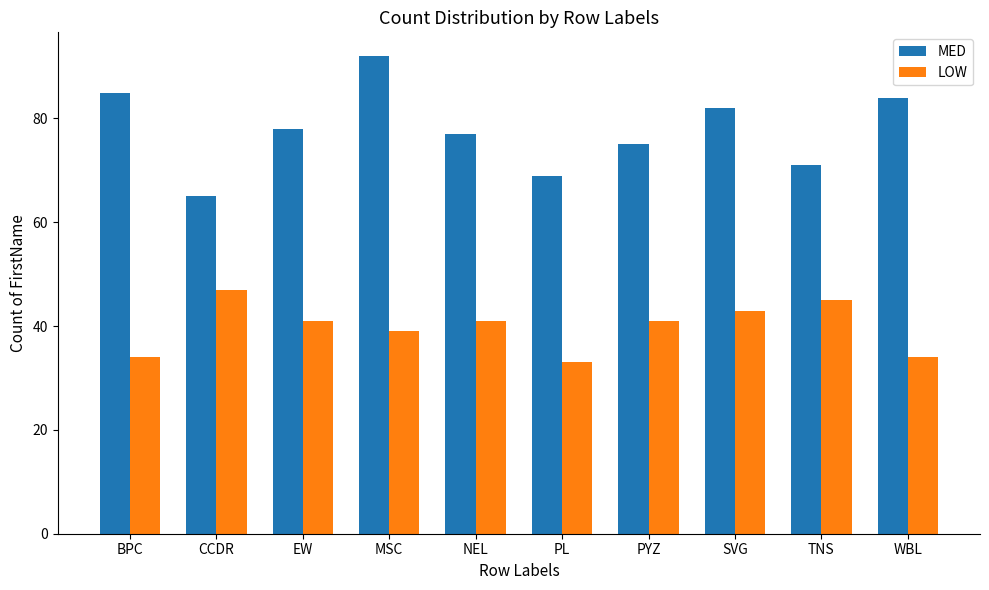

What is the difference between the maximum and second lowest values in the LOW series?

13